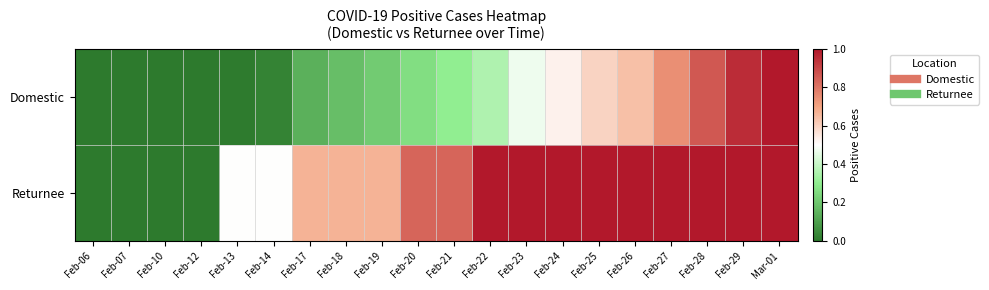

Which series has the largest total across all categories?

Returnee